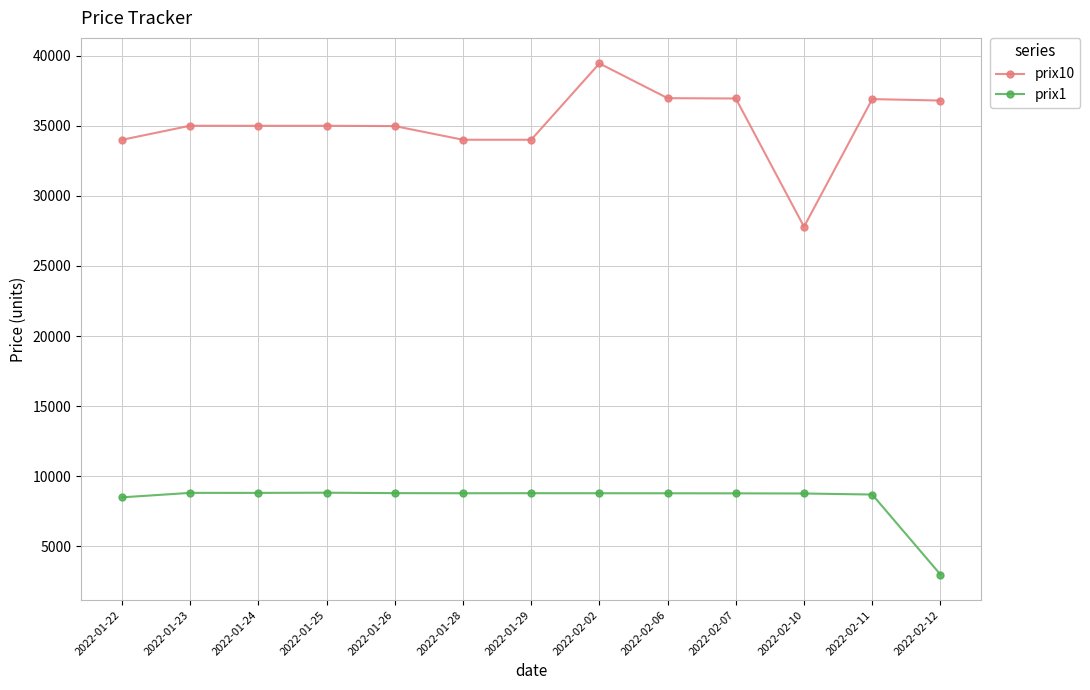

How many data points does each series have?

13